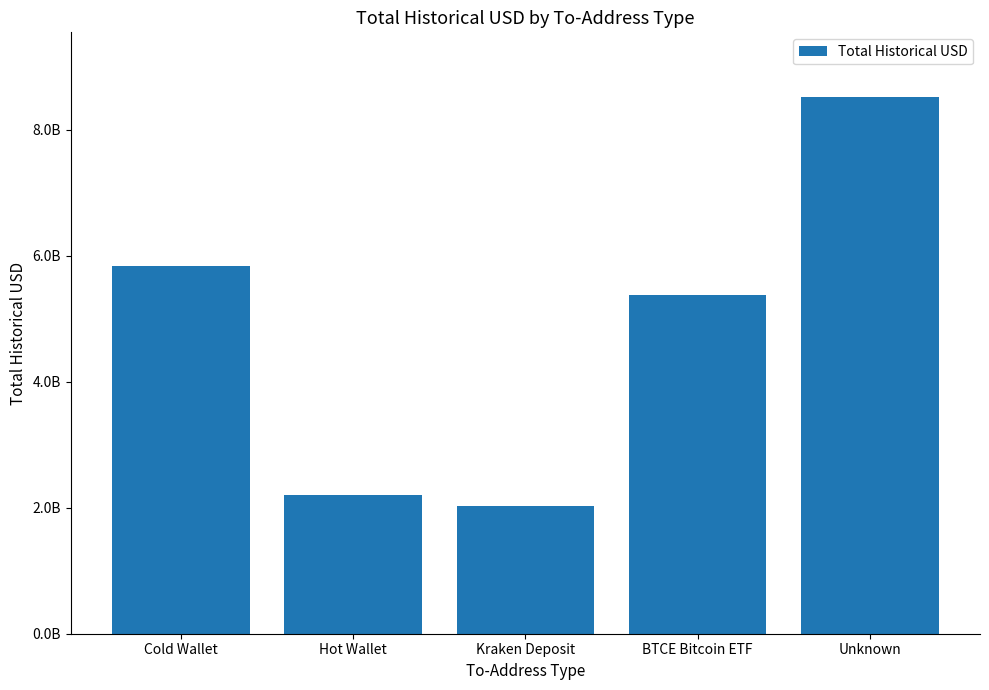

Are the bars horizontal?

No